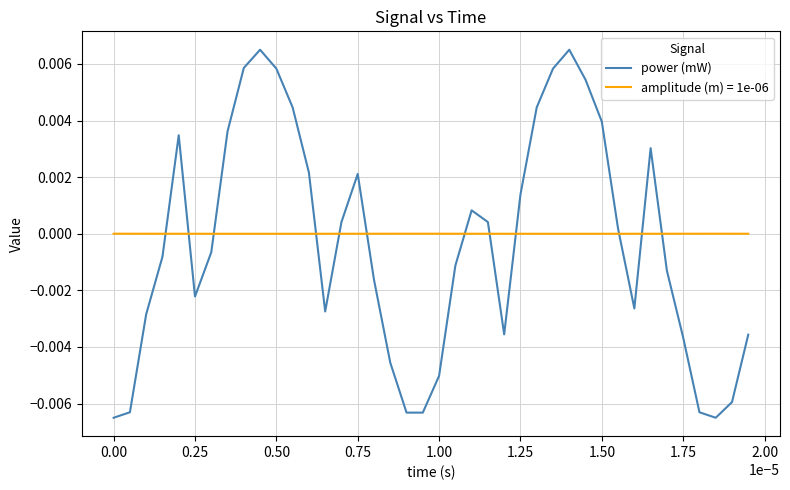

Rank the series by their maximum value, from lowest to highest.

amplitude (m) = 1e-06, power (mW)